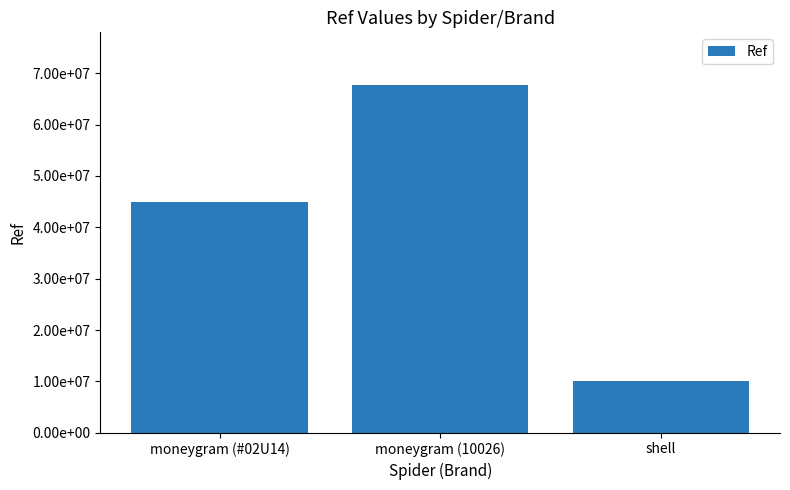

What is the minimum value shown in the chart?

10057888